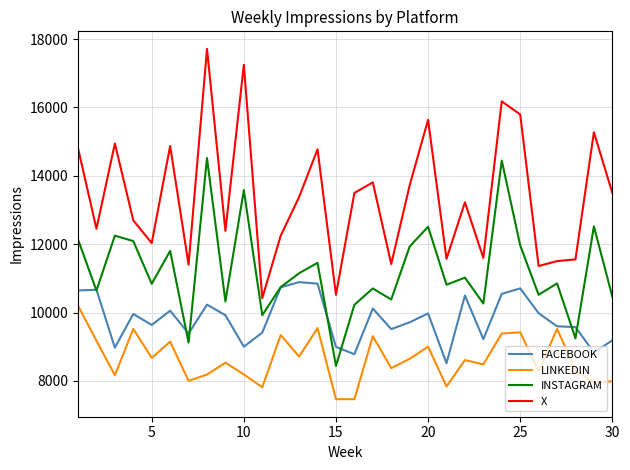

True or false: X and INSTAGRAM cross at least once.

False